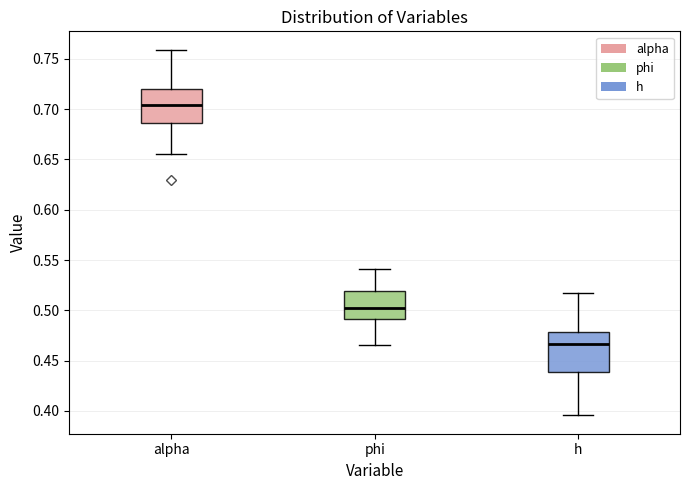

Which box is the tallest, from its lower edge to its upper edge?

h